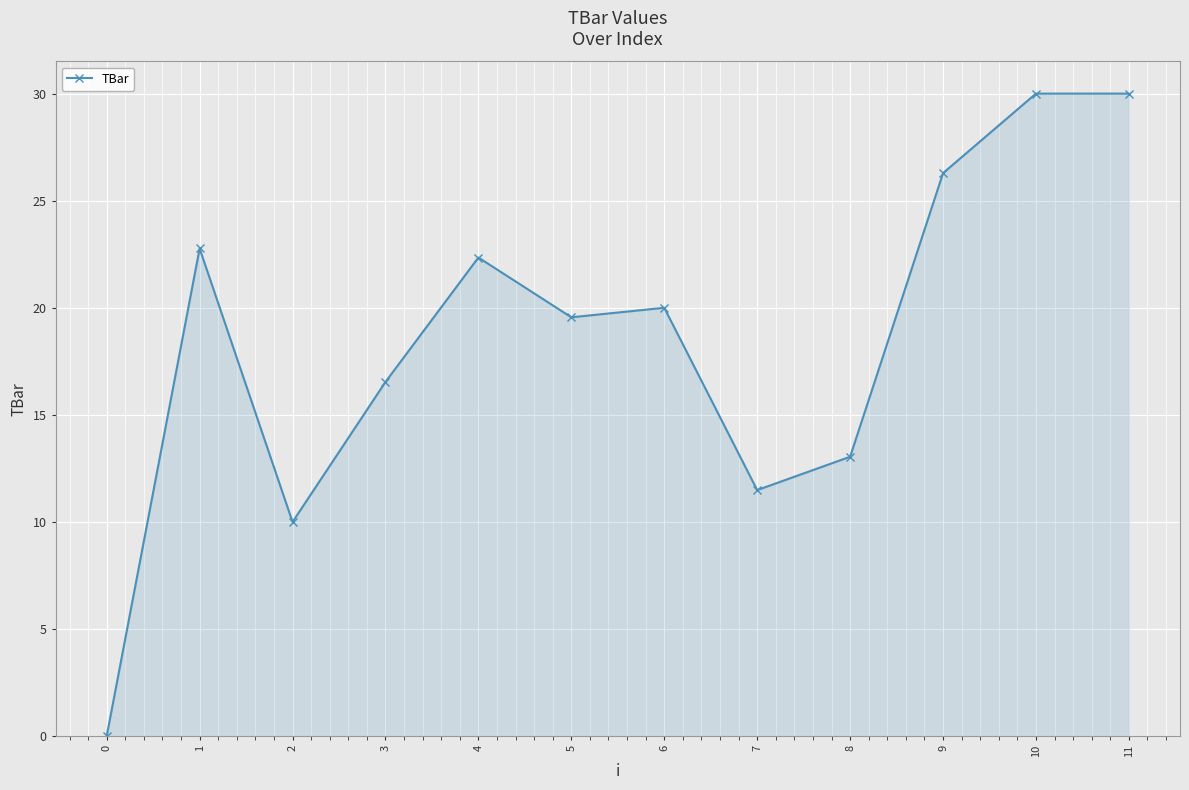

Where is the data nearest to the value 15?

3